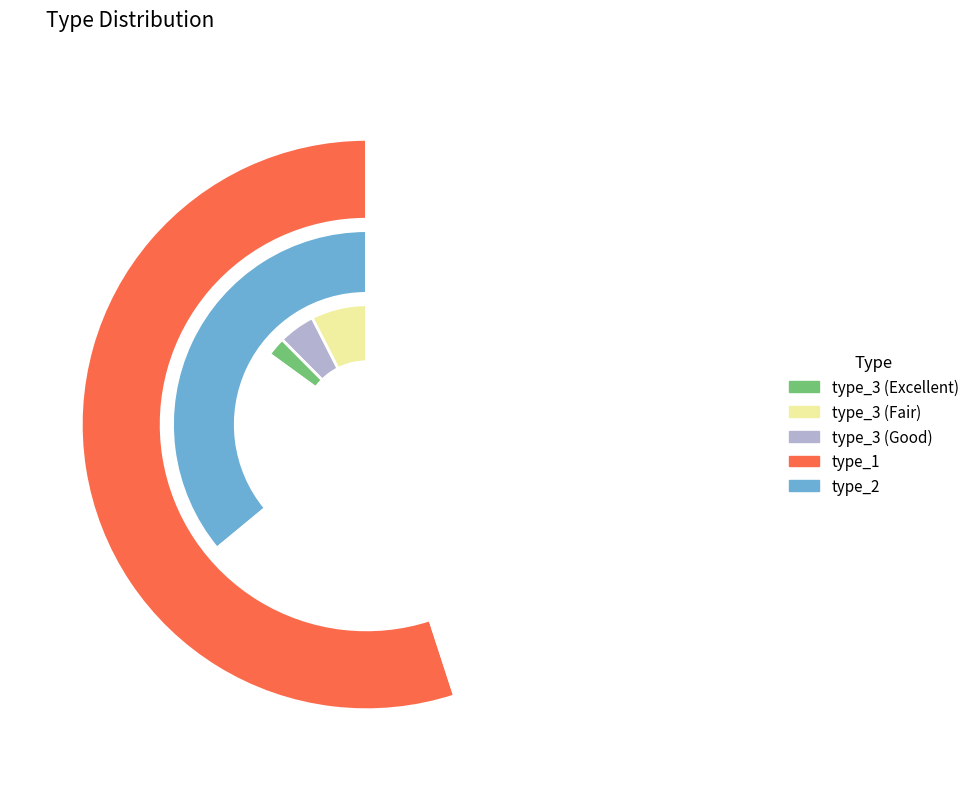

Is 3 the majority of the pie?

No